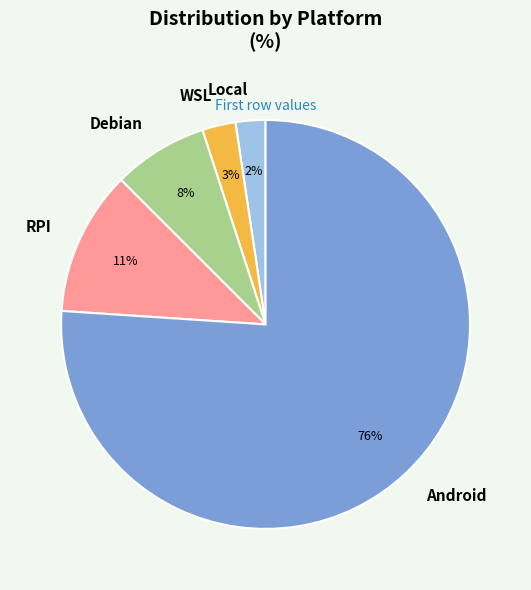

Between Local and Debian, which is larger?

Debian